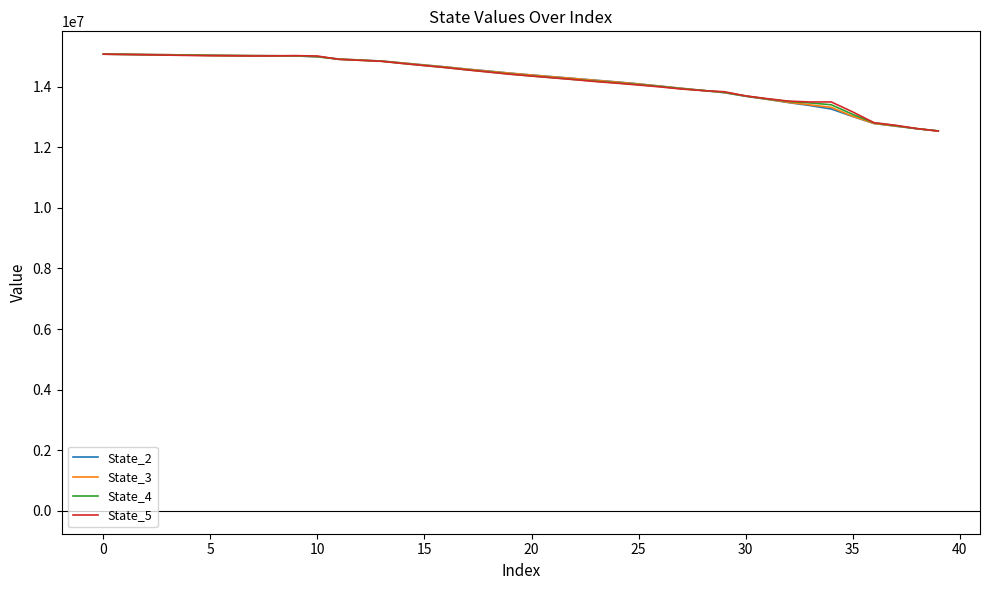

What is the maximum value shown in the chart?

15067291.7